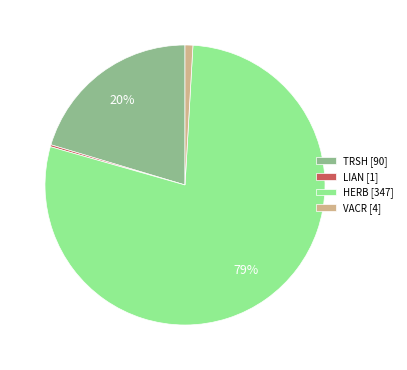

To the nearest percent, what is the combined percentage of VACR [4] and TRSH [90]?

21%